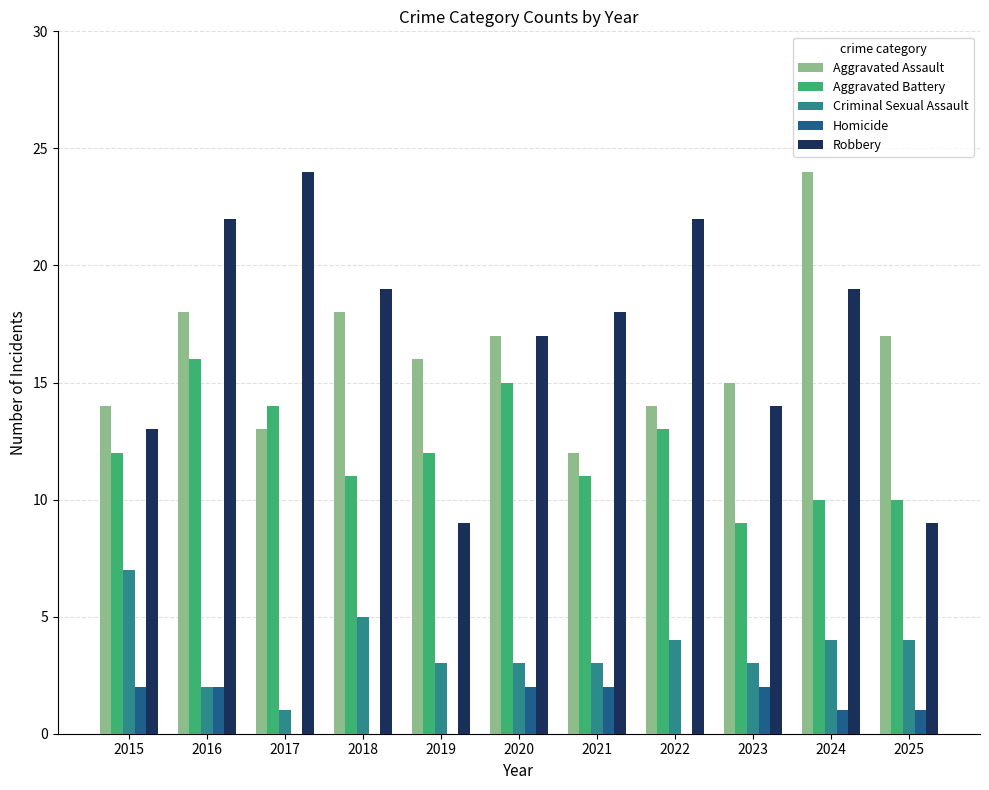

Are the bars horizontal?

No